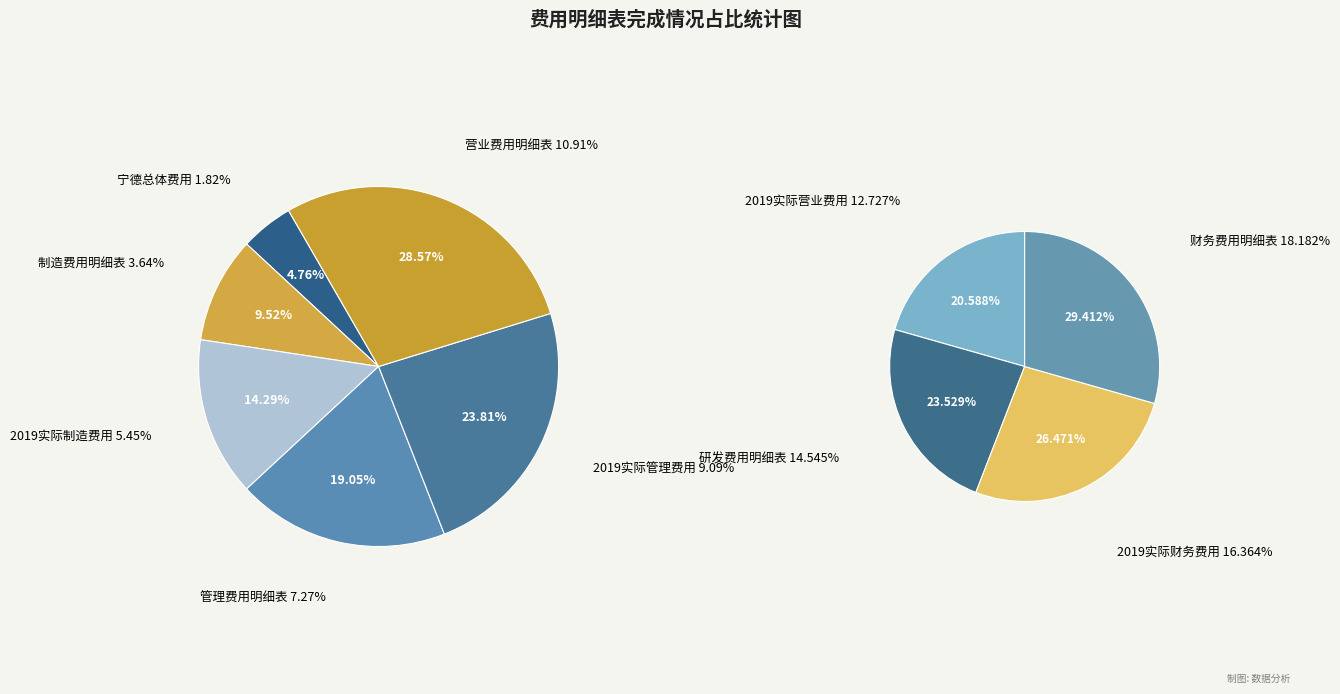

To the nearest percent, what is the combined percentage of 2019实际营业费用 and 财务费用明细表?

31%